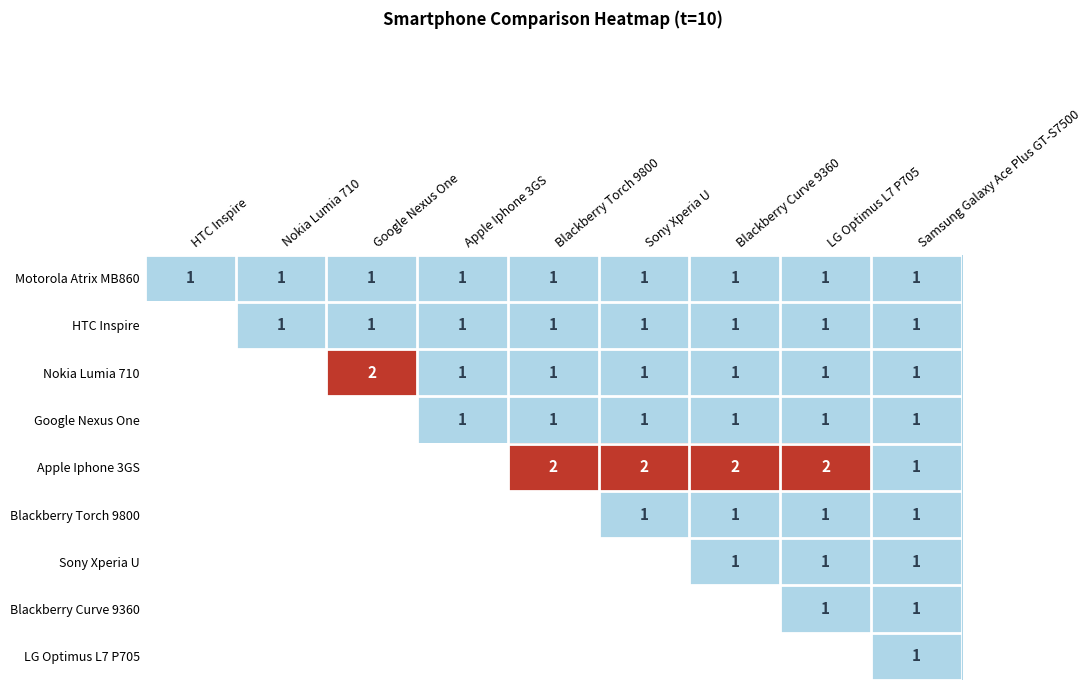

The value of Blackberry Torch 9800 at LG Optimus L7 P705 is 1. True or false?

True